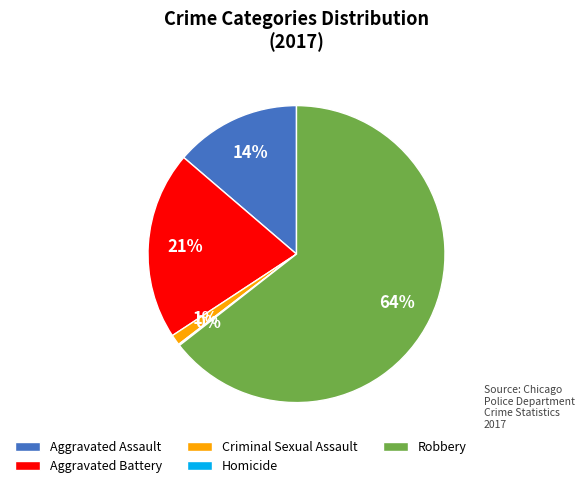

Combined, do Aggravated Assault and Criminal Sexual Assault account for over 50%?

No